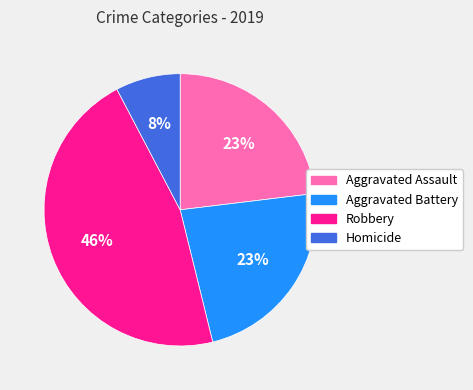

Is there any slice that represents more than half of the pie?

No